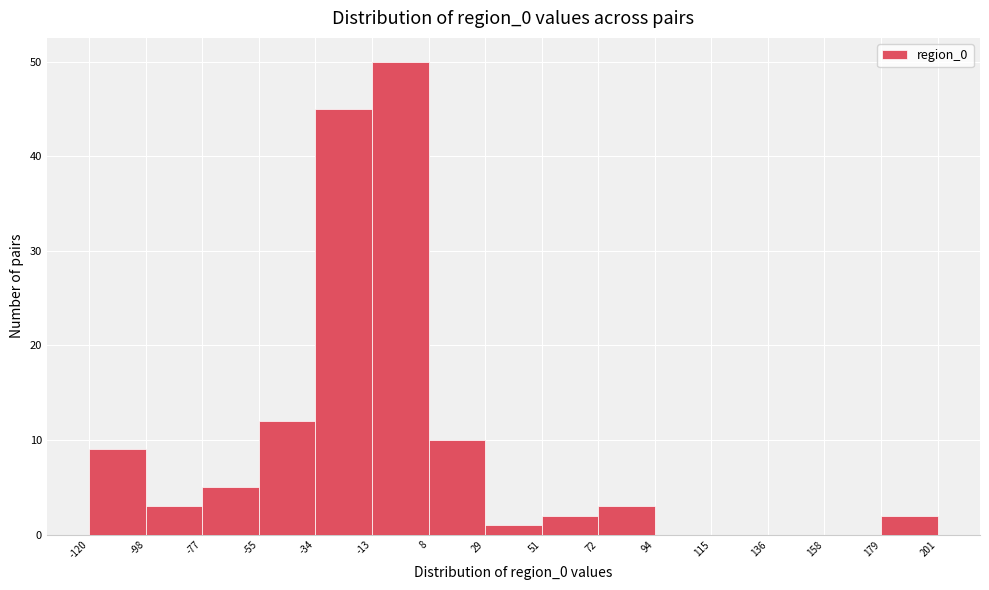

What is the height of the bar covering -98 to -77 on the x-axis? The values are not printed on the chart, so give them approximately, as read against the axis.

3